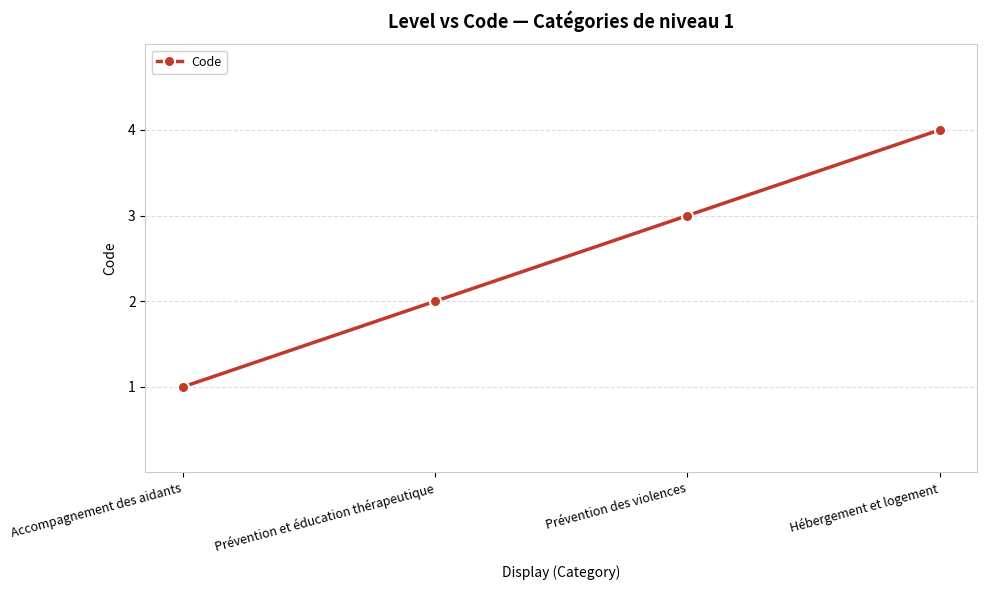

What is the ratio of the value at Prévention des violences to the value at Accompagnement des aidants?

3.0